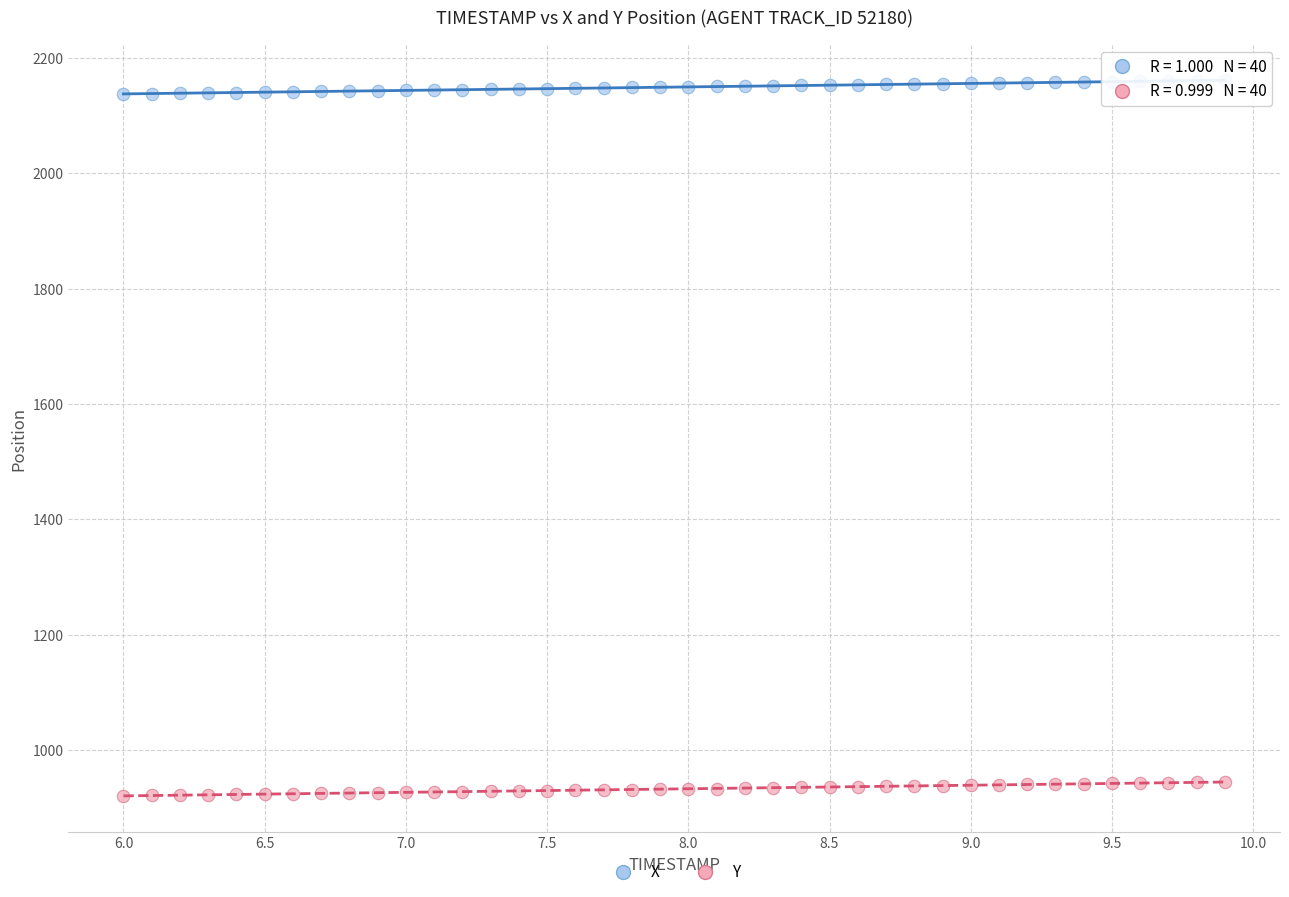

What is the X range (max minus min) for the scatter plot?

3.9